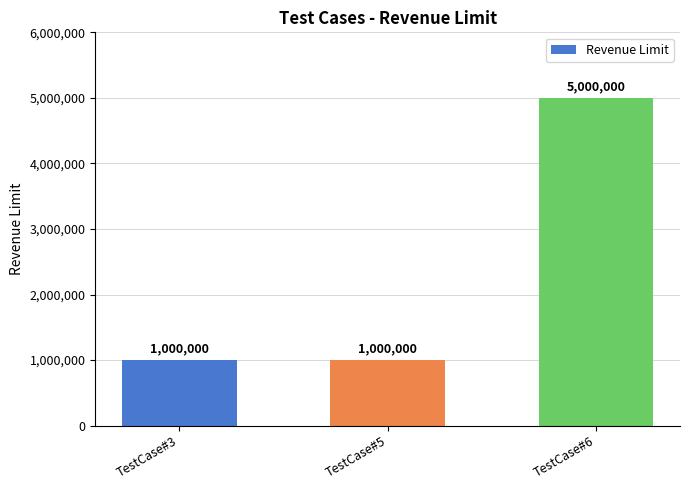

True or false: the data shows 8536019 at TestCase#6.

False